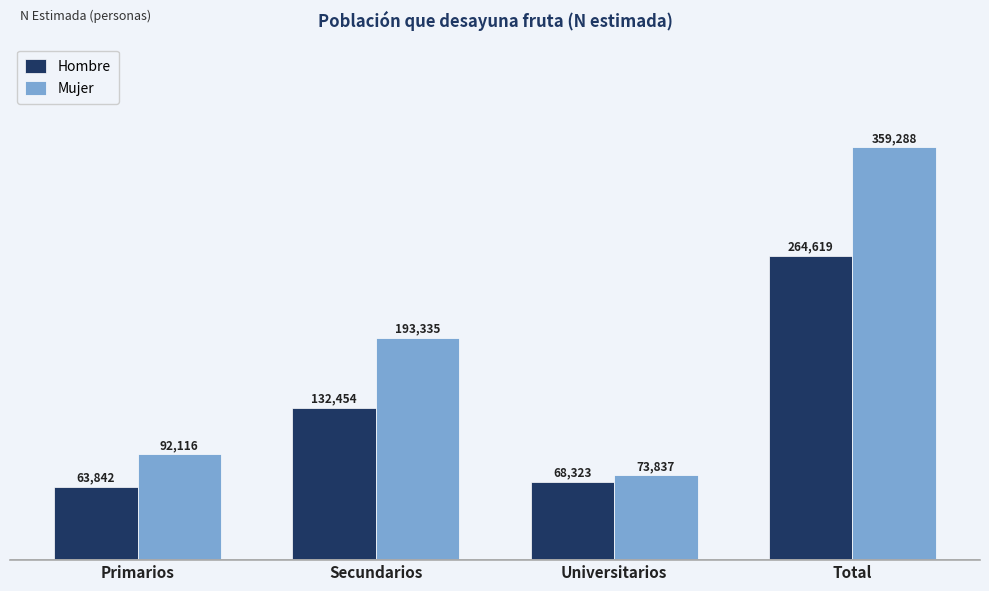

What is the difference between the highest and lowest values at Universitarios?

5514